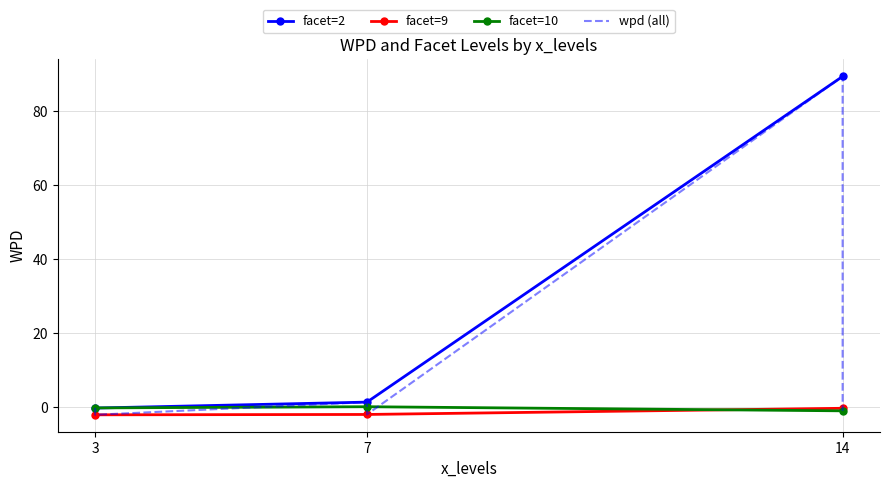

What is the greatest value displayed?

89.5